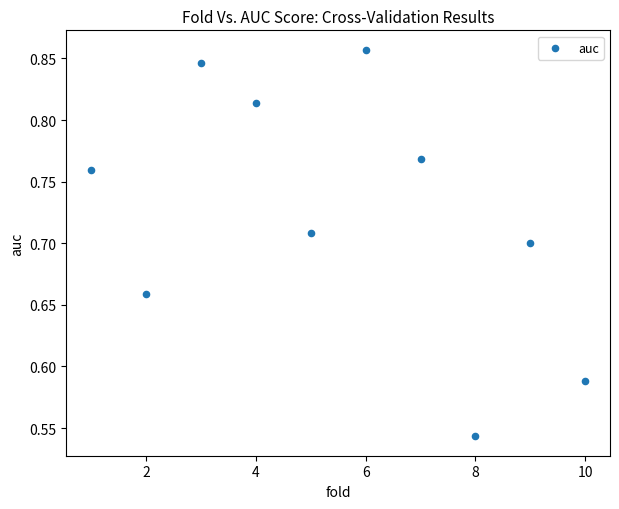

What is the range of Y values (max minus min)?

0.3